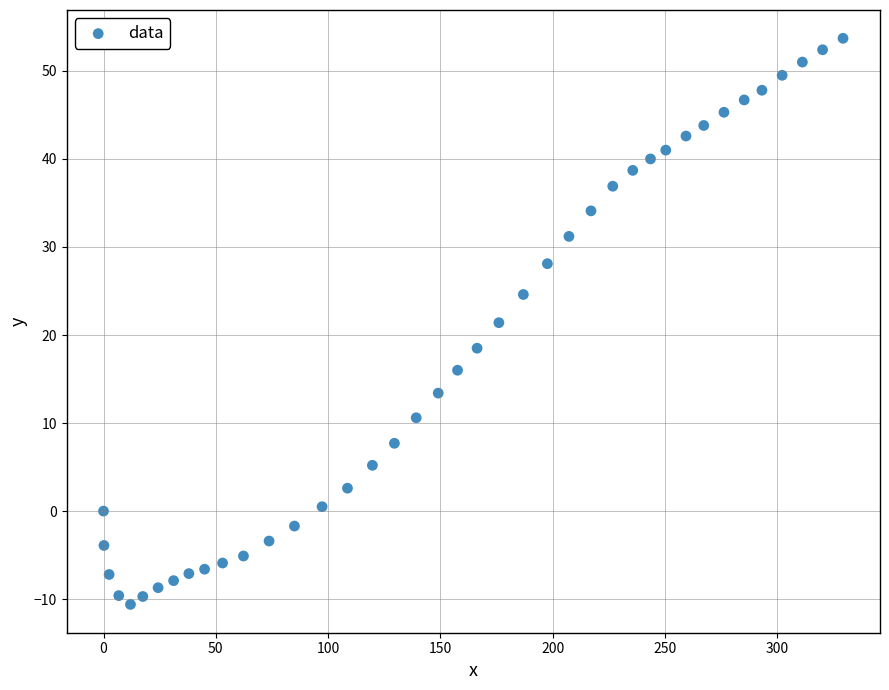

What is the range of Y values (max minus min)?

64.3